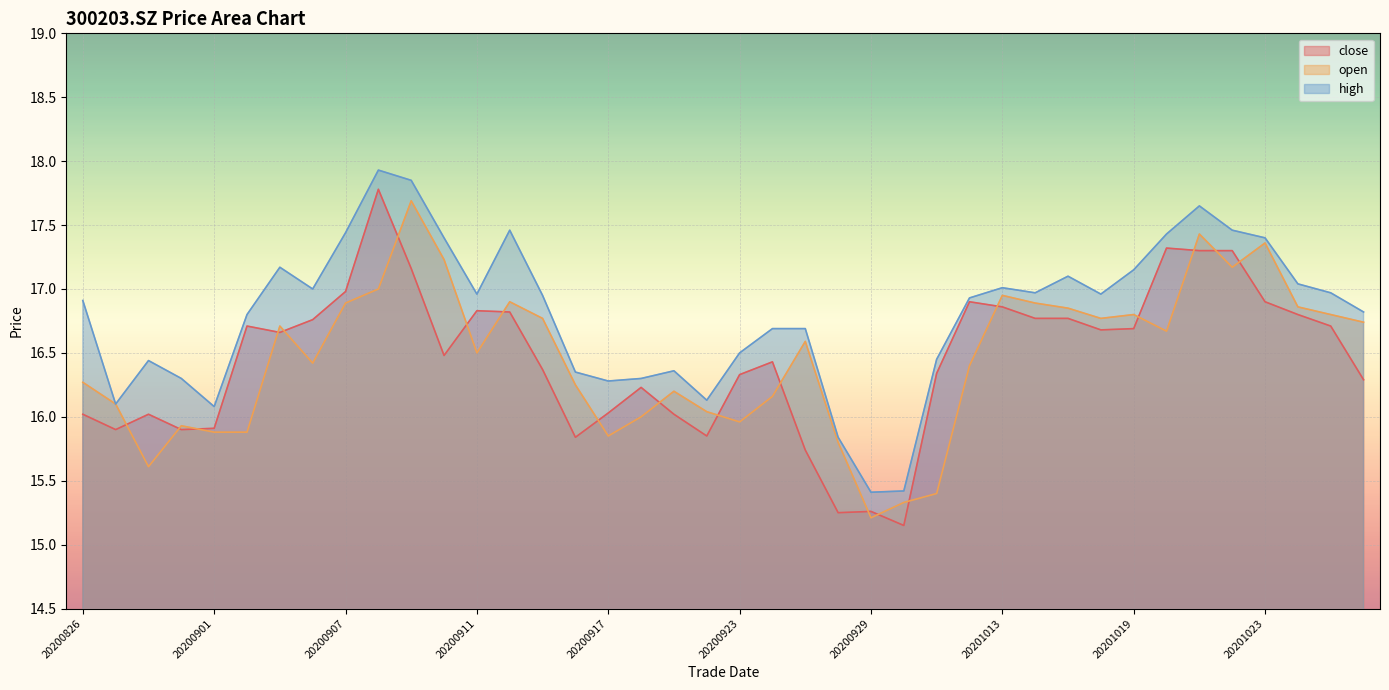

True or false: high and open cross at least once.

False